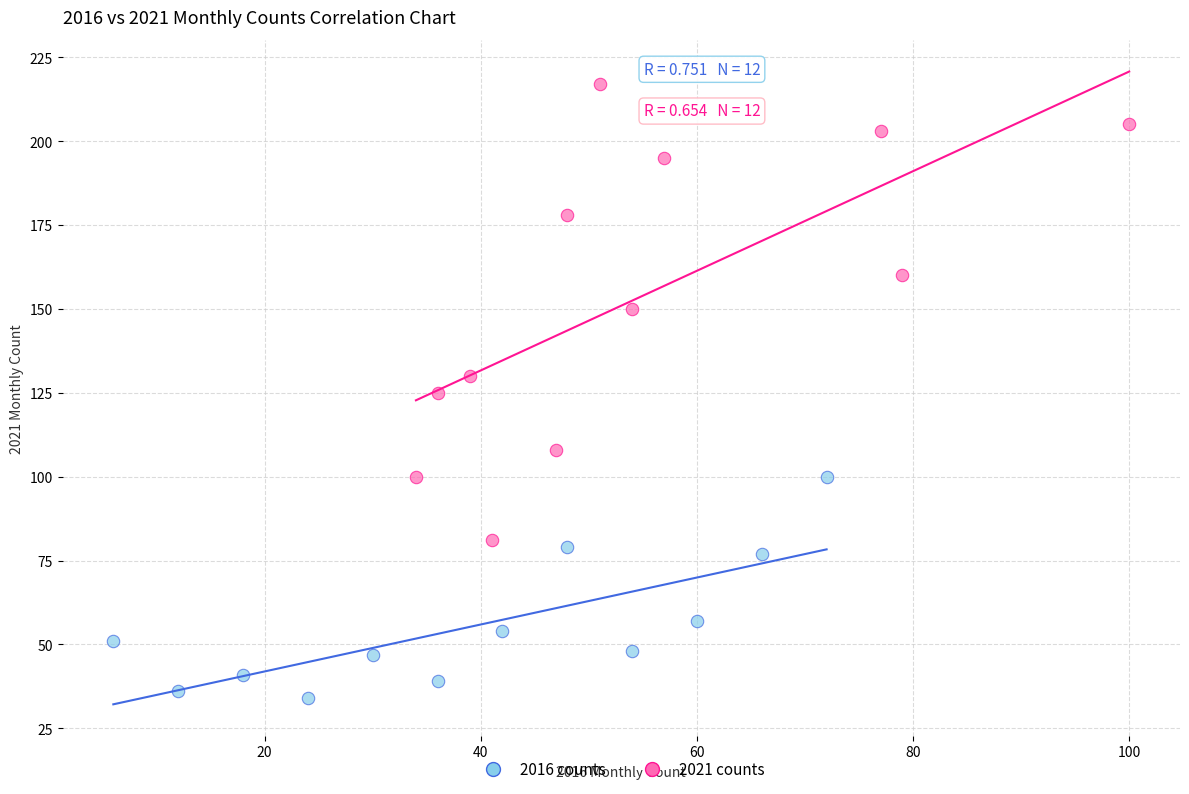

Which series contains the highest Y value?

2021 counts